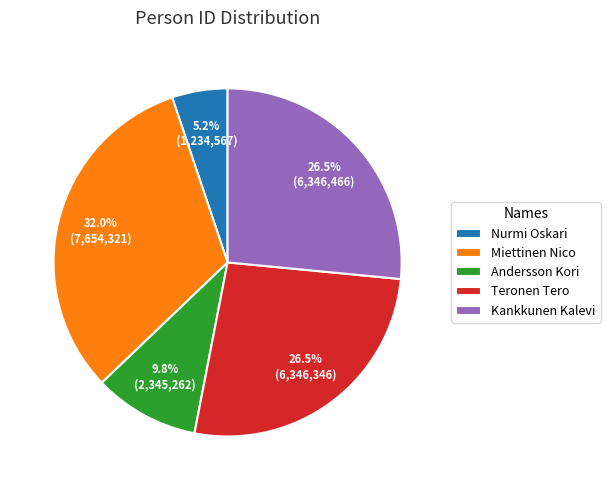

The Miettinen Nico slice represents 24% of the pie. True or false?

False